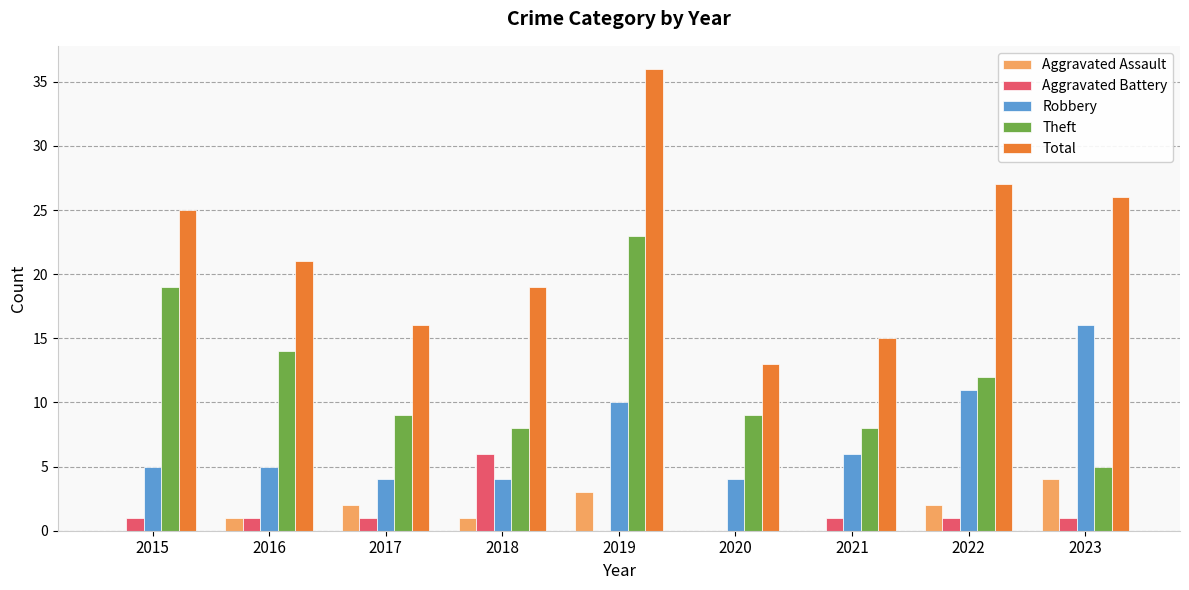

Where is Robbery nearest to the value 10?

2019